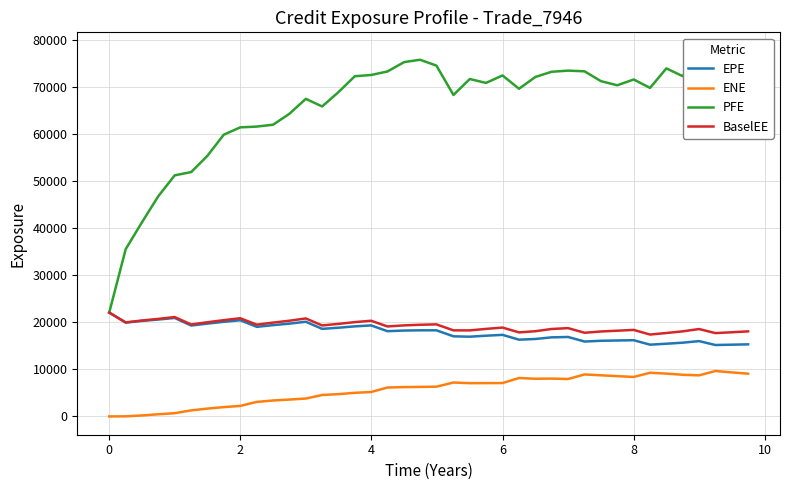

What is the maximum value for BaselEE?

22043.1